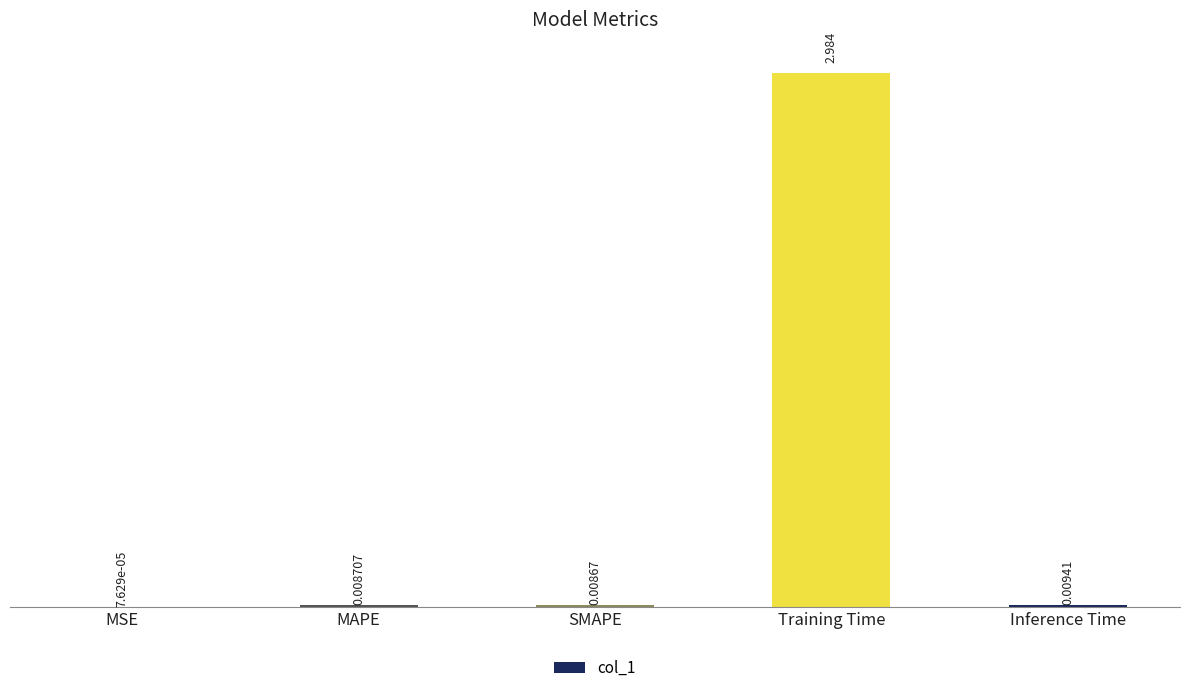

Between Training Time and MAPE, which is larger?

Training Time